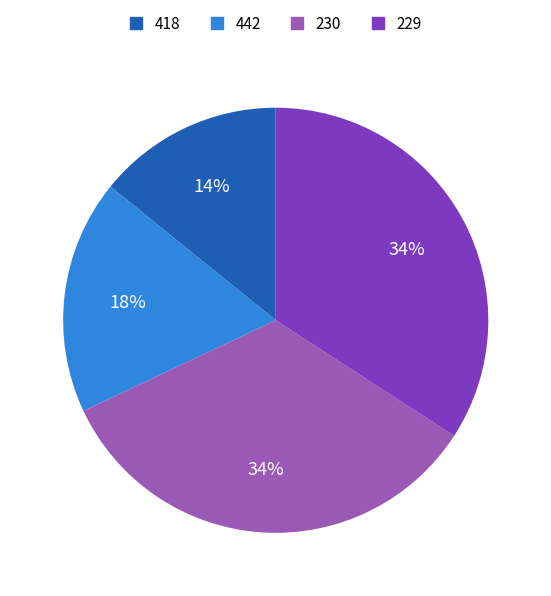

Is the sum of 418 and 442 greater than half?

No